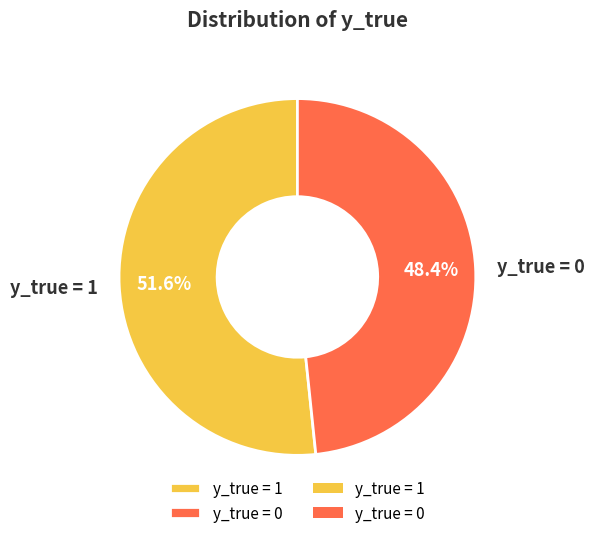

How many segments does this pie chart have?

2